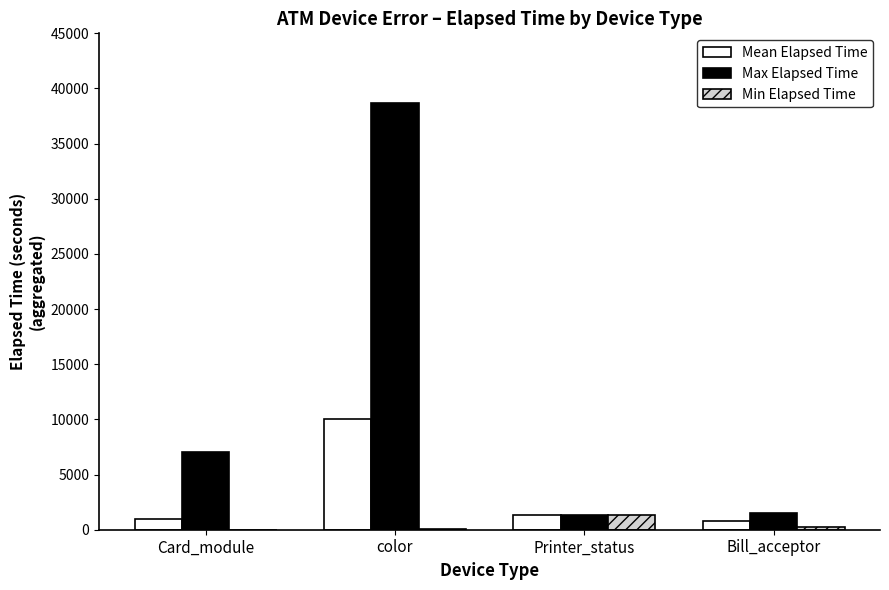

Where does the Min Elapsed Time series first go above 224?

Printer_status